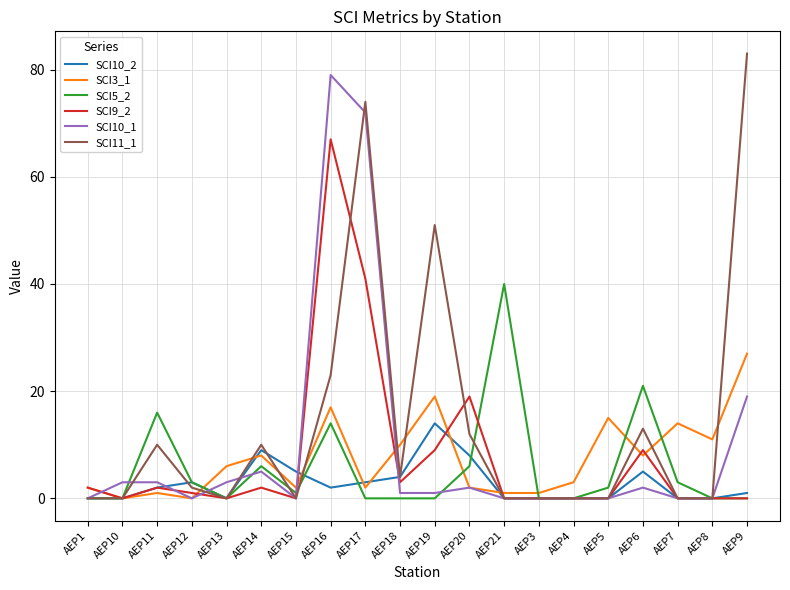

How many lines are shown in the chart?

6